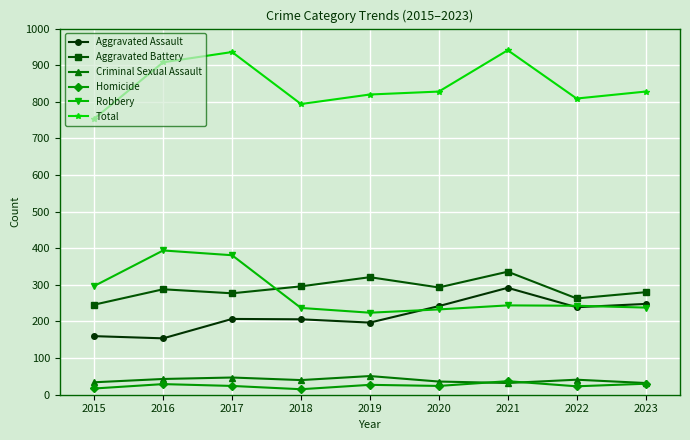

Is it true that Total equals 809 at 2022?

True